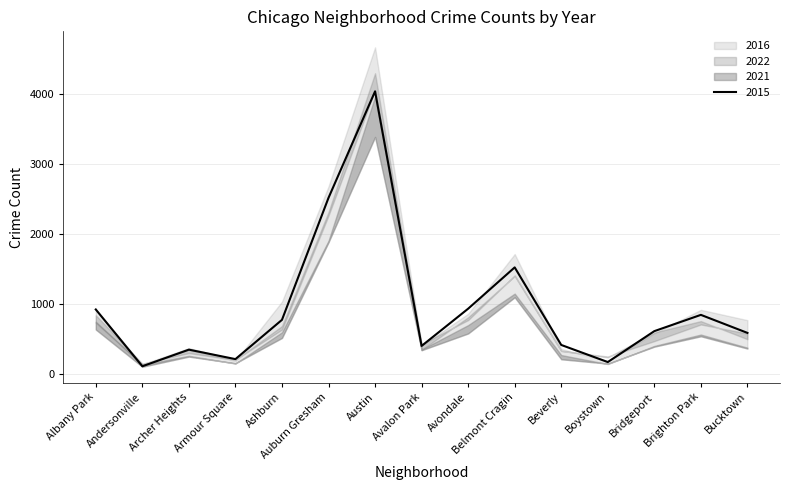

How many lines are shown in the chart?

6